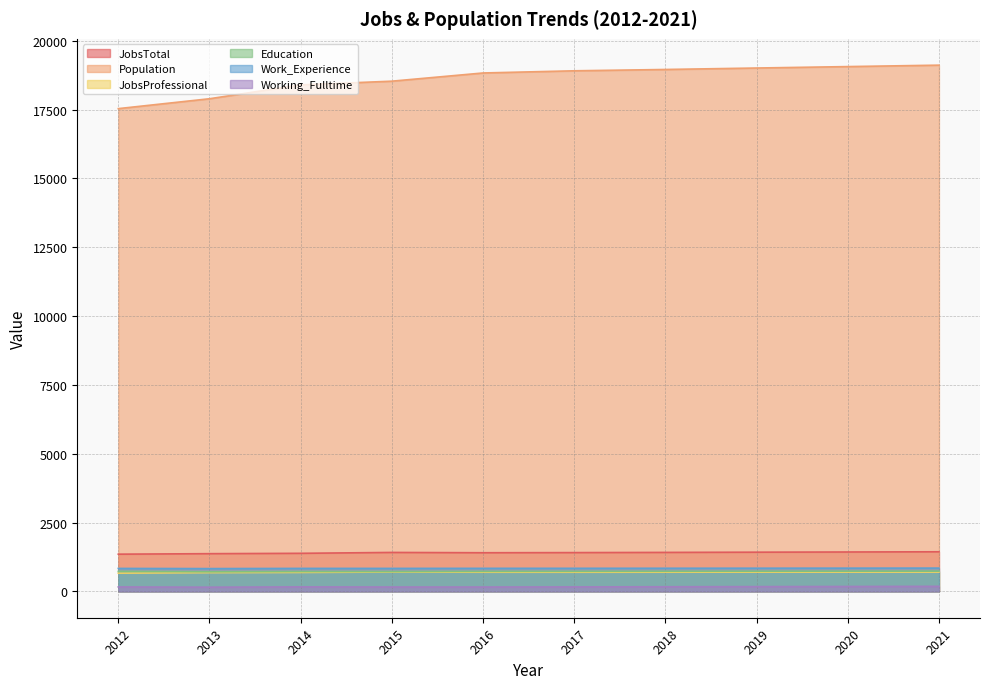

What is the difference between the Population values at 2020 and 2012?

1527